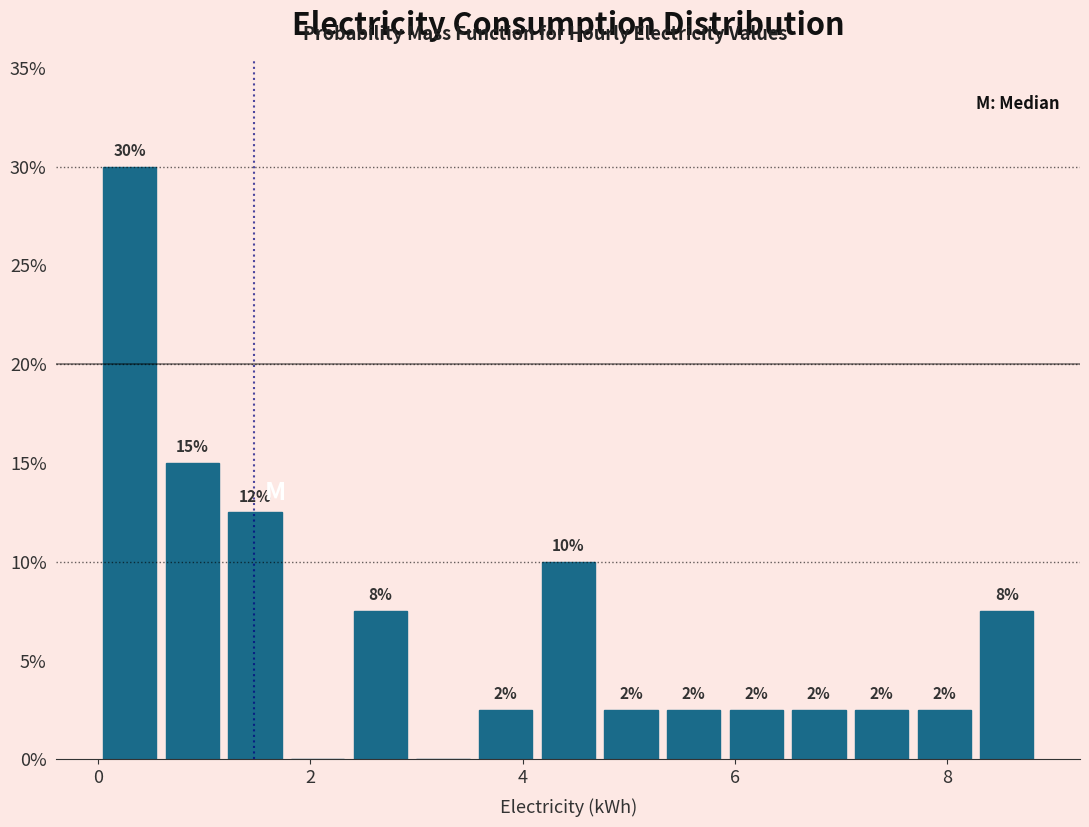

Around what value on the x-axis is the tallest bar? Give the approximate position of its centre, as read against the axis.

0.2